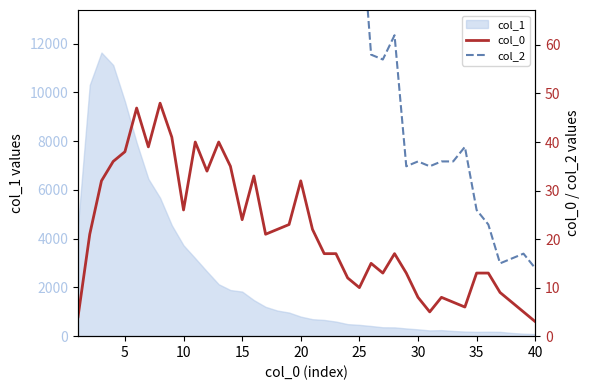

What is the value of the col_2 point at the 1st from the left?

312